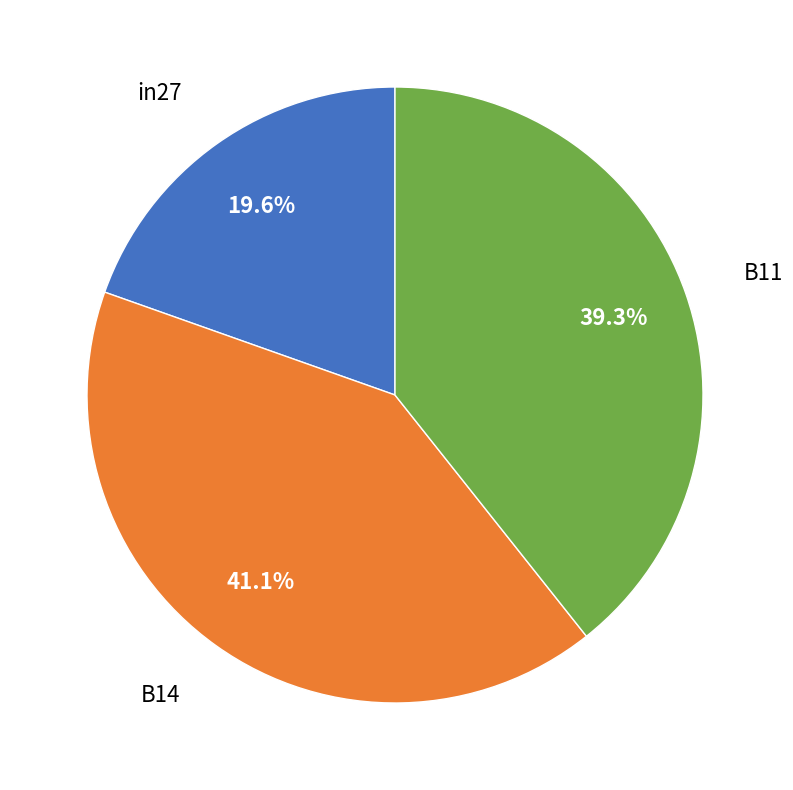

Combined, do B14 and in27 account for over 50%?

Yes